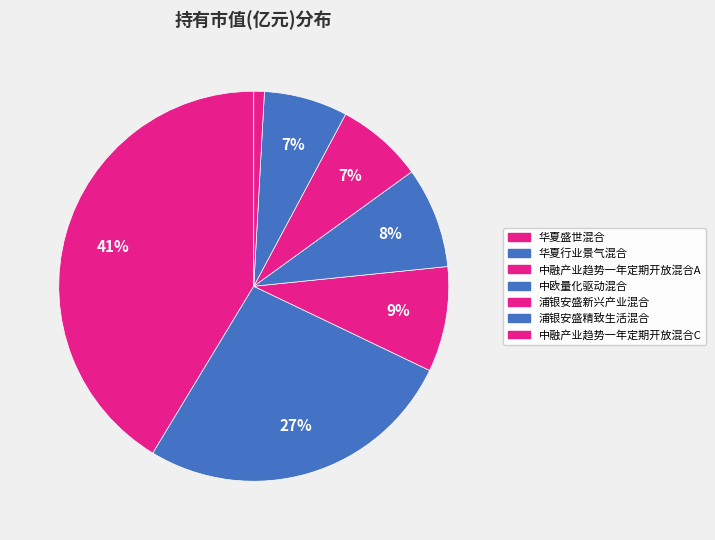

How many segments does this pie chart have?

7